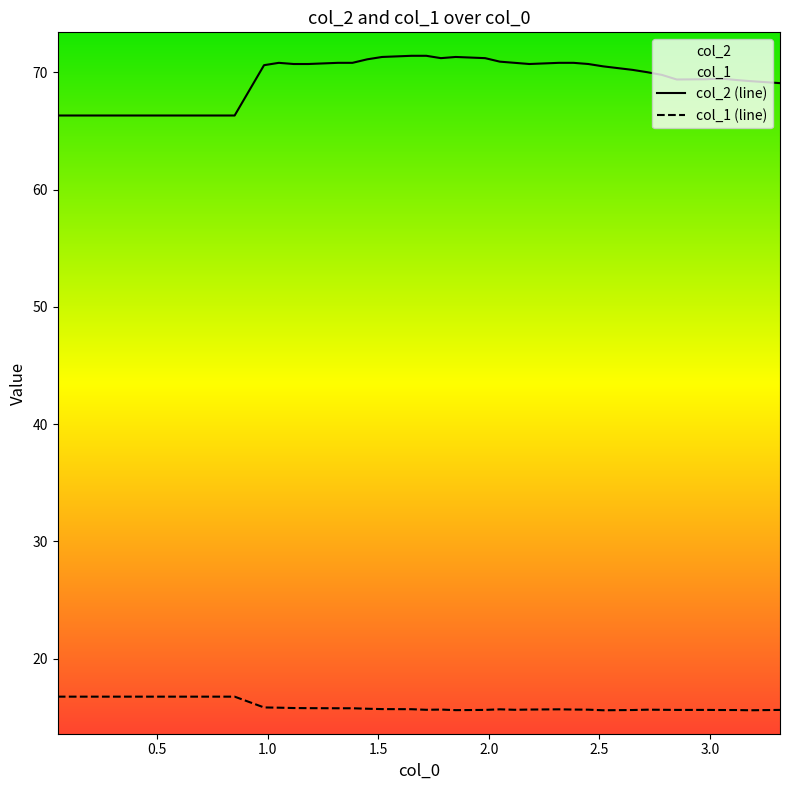

List the series in order of their overall mean, lowest first.

col_1, col_2